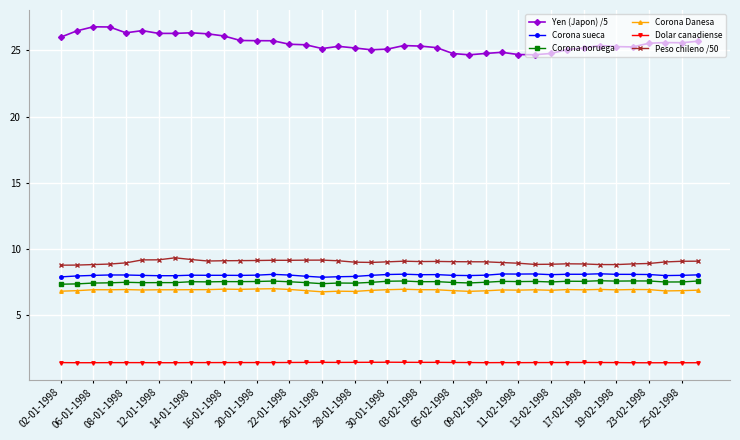

What is the greatest value displayed?

26.8